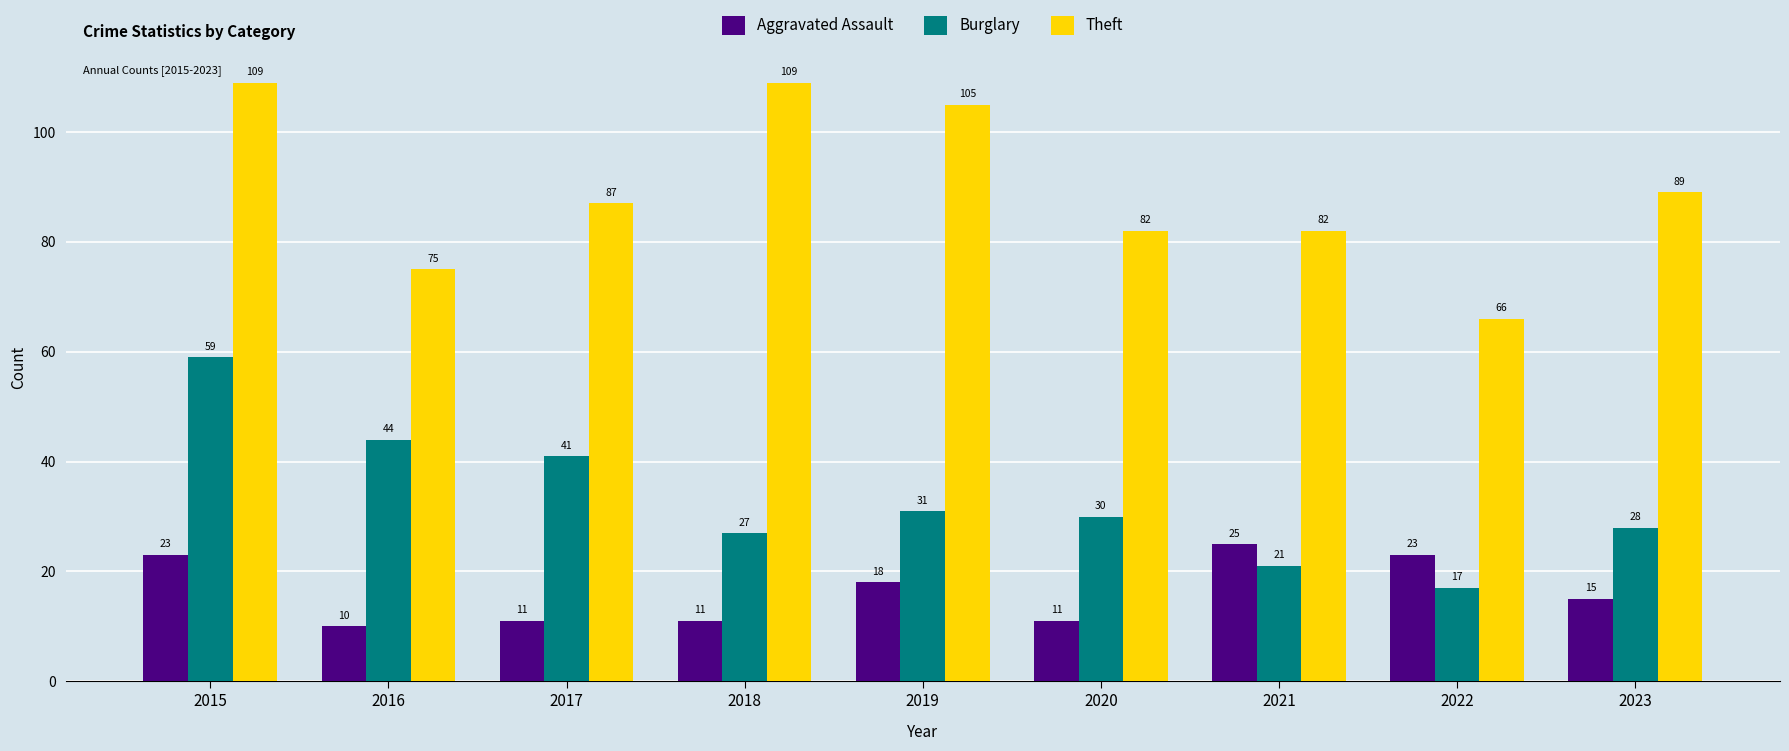

Where does the Aggravated Assault series first go above 15?

2015